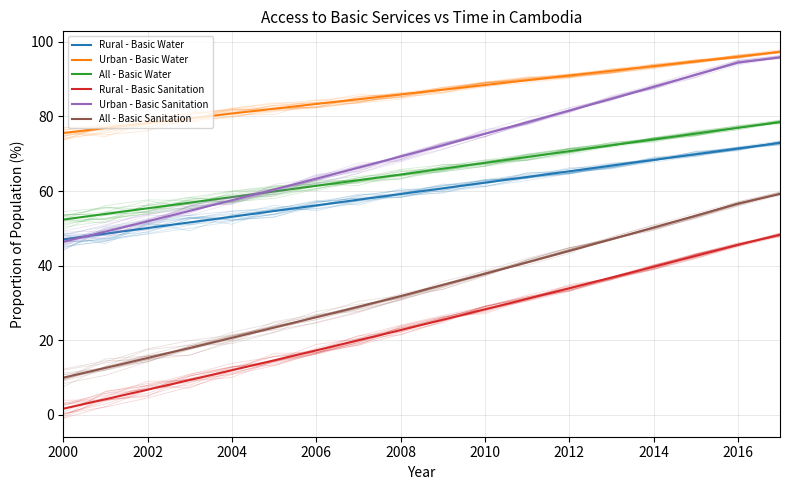

List the series in order of their peak value, highest first.

Urban - Basic Water, Urban - Basic Sanitation, All - Basic Water, Rural - Basic Water, All - Basic Sanitation, Rural - Basic Sanitation